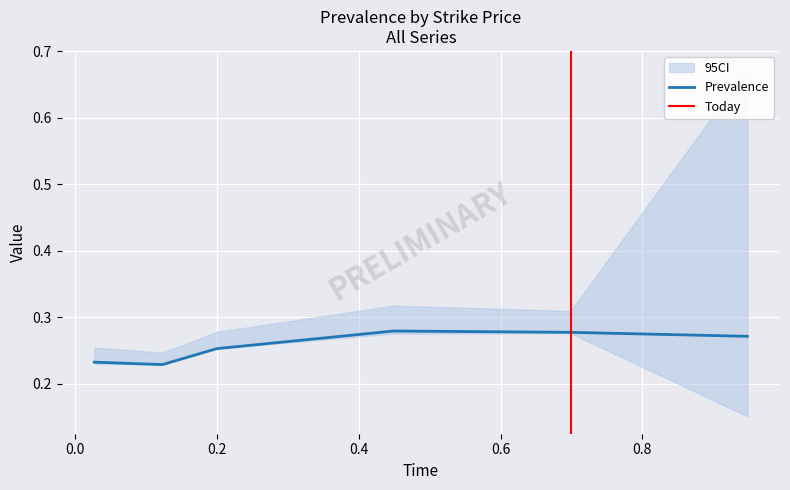

Is it true that 4900 equals 0.4 at 0.2?

False